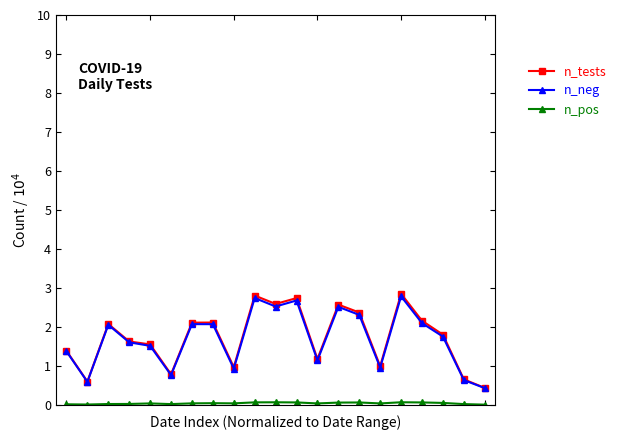

What is the minimum value for n_tests?

0.4